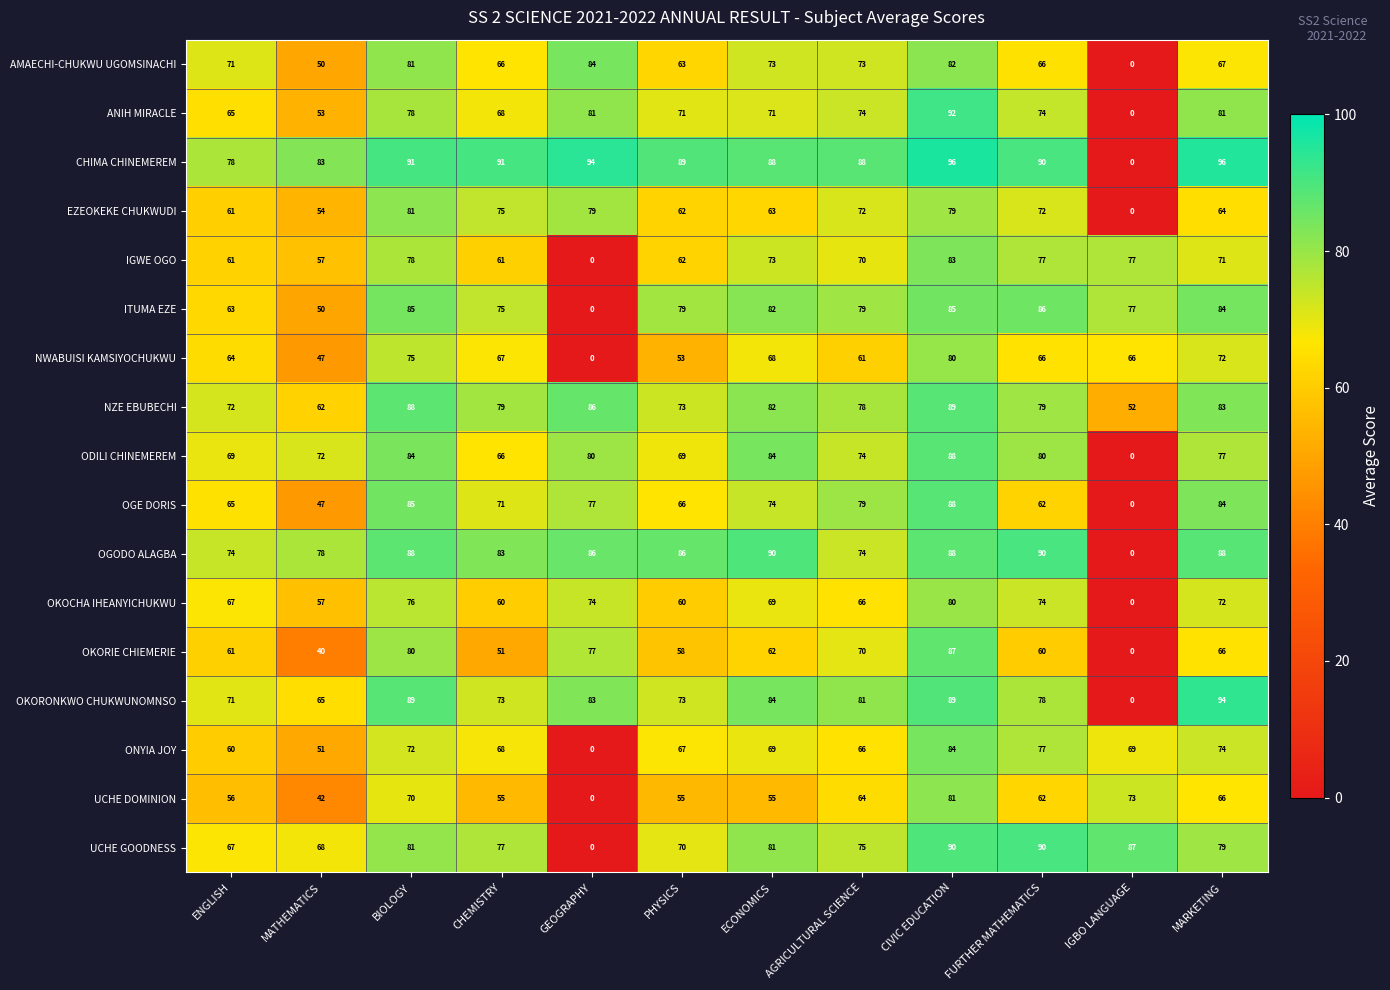

What is the sum of all OGE DORIS values?

798